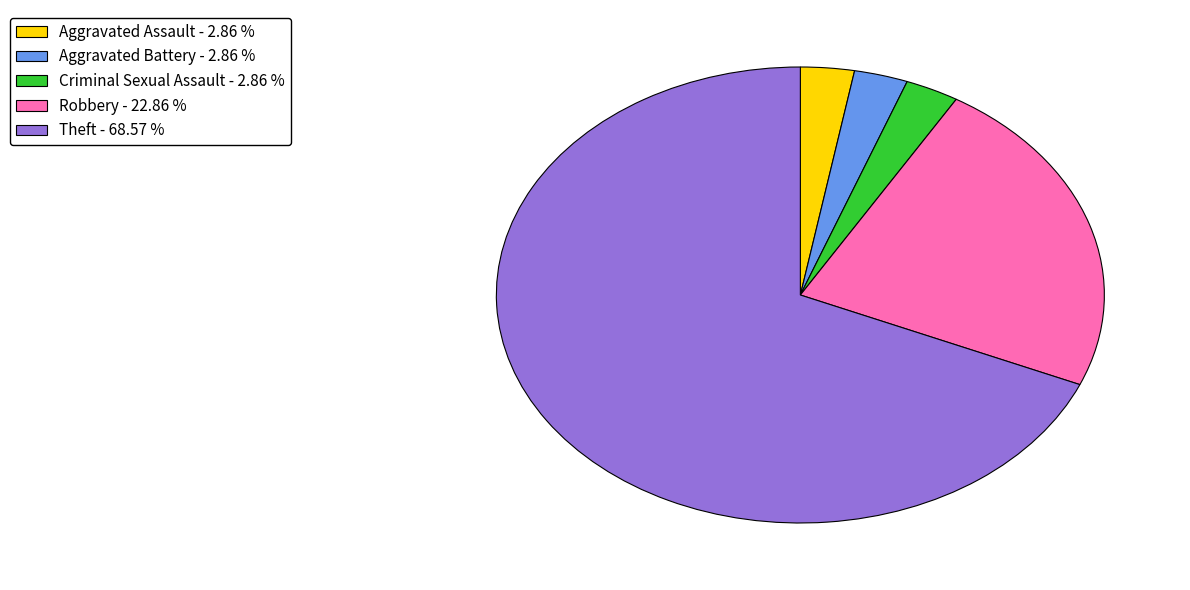

Count the number of slices in the pie.

5